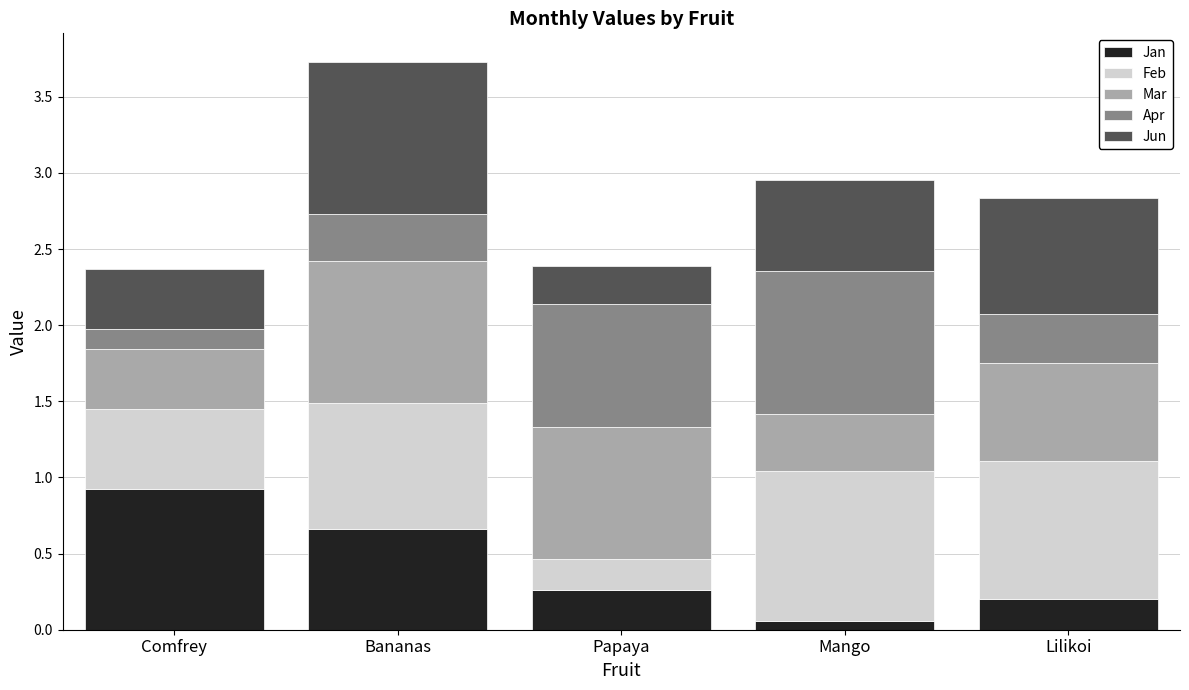

Where is Jan nearest to the value 0?

Mango